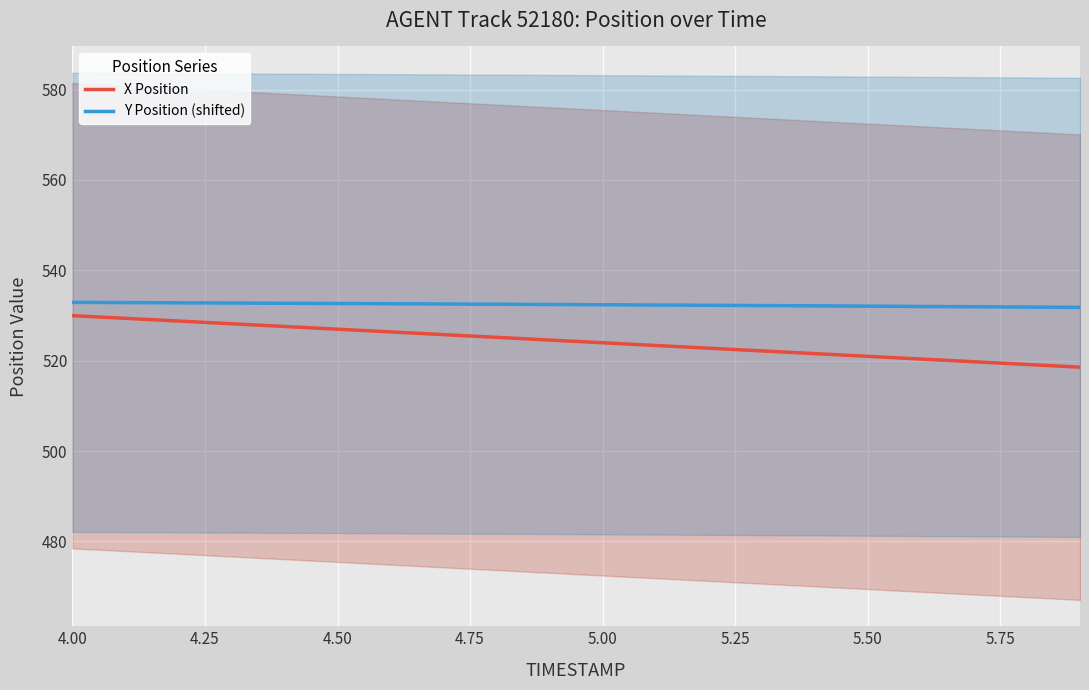

What is the label of the 1st point from the left?

4.00